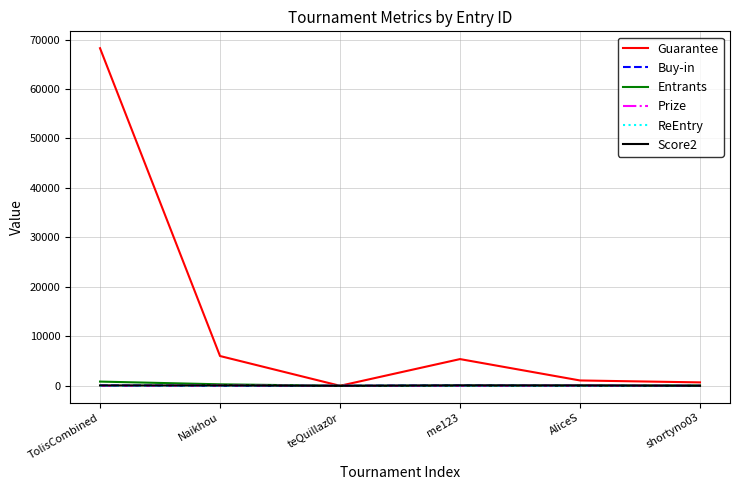

Between which two adjacent categories do Prize and Buy-in first intersect?

TolisCombined and Naikhou